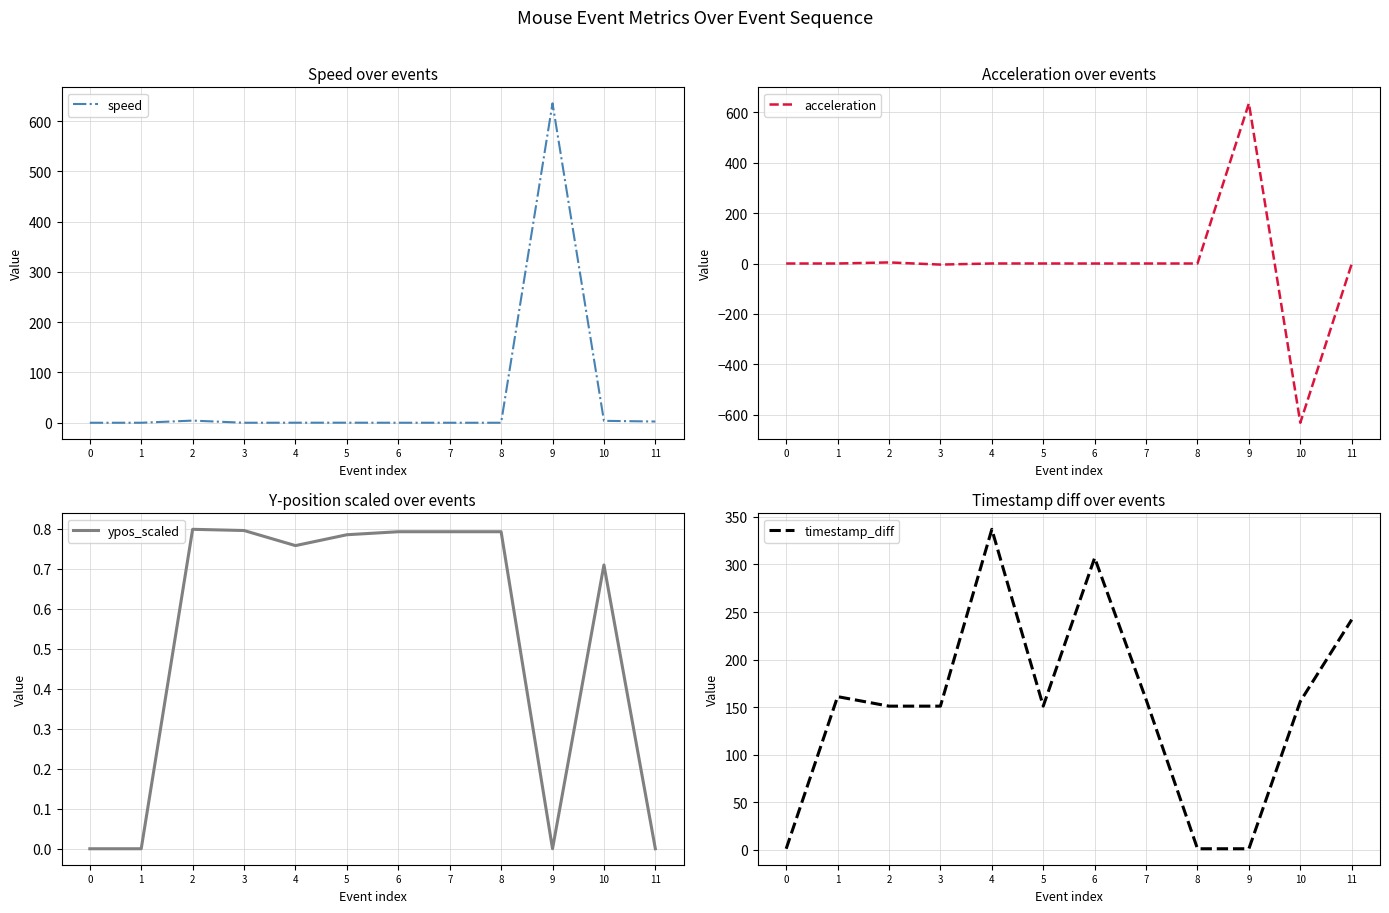

How many lines are shown in the chart?

4